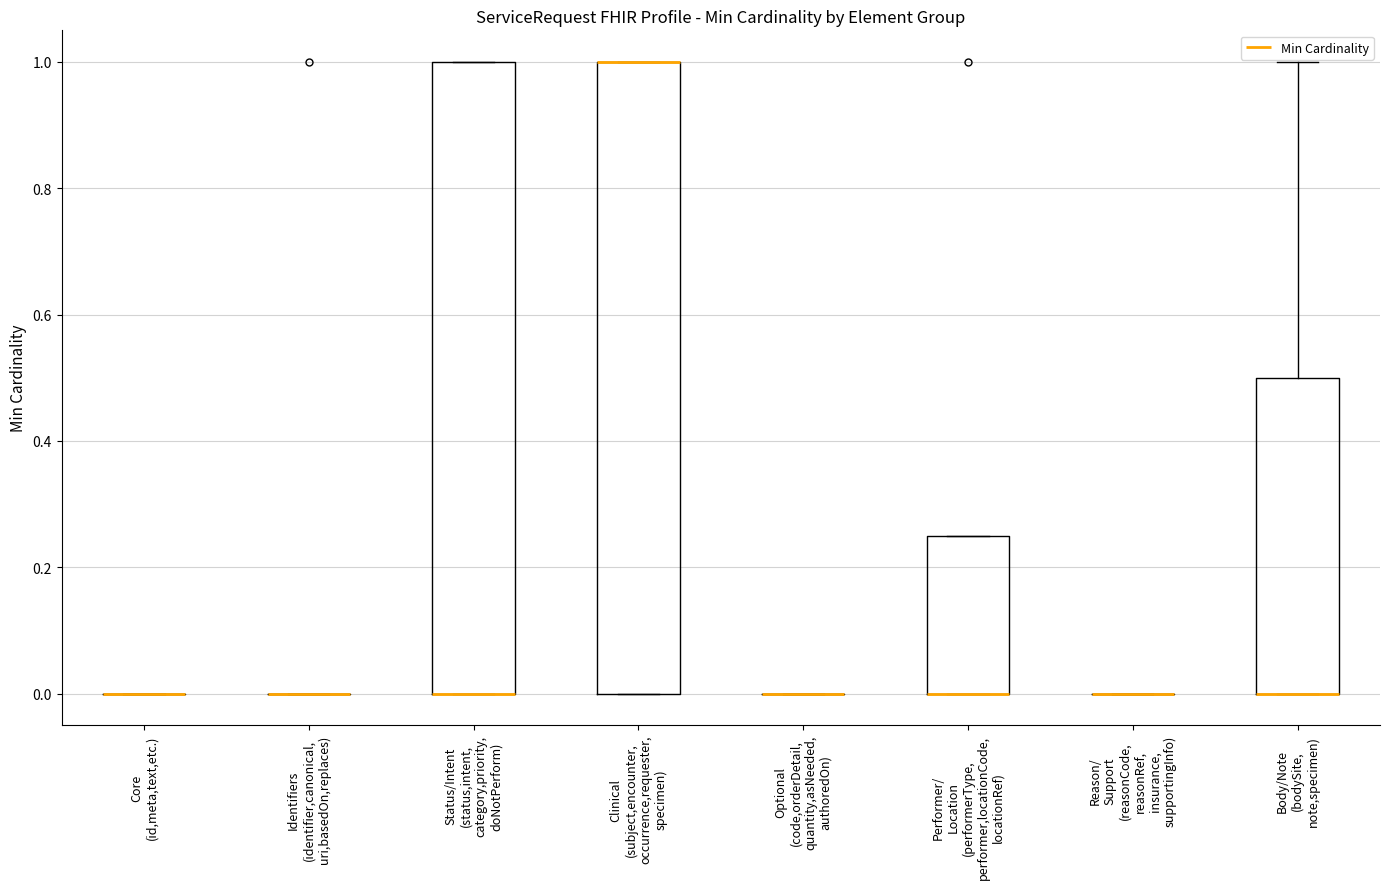

Reading left to right, read every box against the y-axis: the position of its median line, the range the box covers, and the ends of its whiskers. The values are not printed on the chart, so give them approximately, as read against the axis.

Core (id,meta,text,etc.): box collapsed to a line at 0.00, whiskers 0.00 to 0.00
Identifiers (identifier,canonical, uri,basedOn,replaces): box collapsed to a line at 0.00, whiskers 0.00 to 0.00
Status/Intent (status,intent, category,priority, doNotPerform): median 0.00 (drawn on the box's lower edge), box 0.00 to 1.00, whiskers 0.00 to 1.00
Clinical (subject,encounter, occurrence,requester, specimen): median 1.00 (drawn on the box's upper edge), box 0.00 to 1.00, whiskers 0.00 to 1.00
Optional (code,orderDetail, quantity,asNeeded, authoredOn): box collapsed to a line at 0.00, whiskers 0.00 to 0.00
Performer/ Location (performerType, performer,locationCode, locationRef): median 0.00 (drawn on the box's lower edge), box 0.00 to 0.26, whiskers 0.00 to 0.26
Reason/ Support (reasonCode, reasonRef, insurance, supportingInfo): box collapsed to a line at 0.00, whiskers 0.00 to 0.00
Body/Note (bodySite, note,specimen): median 0.00 (drawn on the box's lower edge), box 0.00 to 0.50, whiskers 0.00 to 1.00